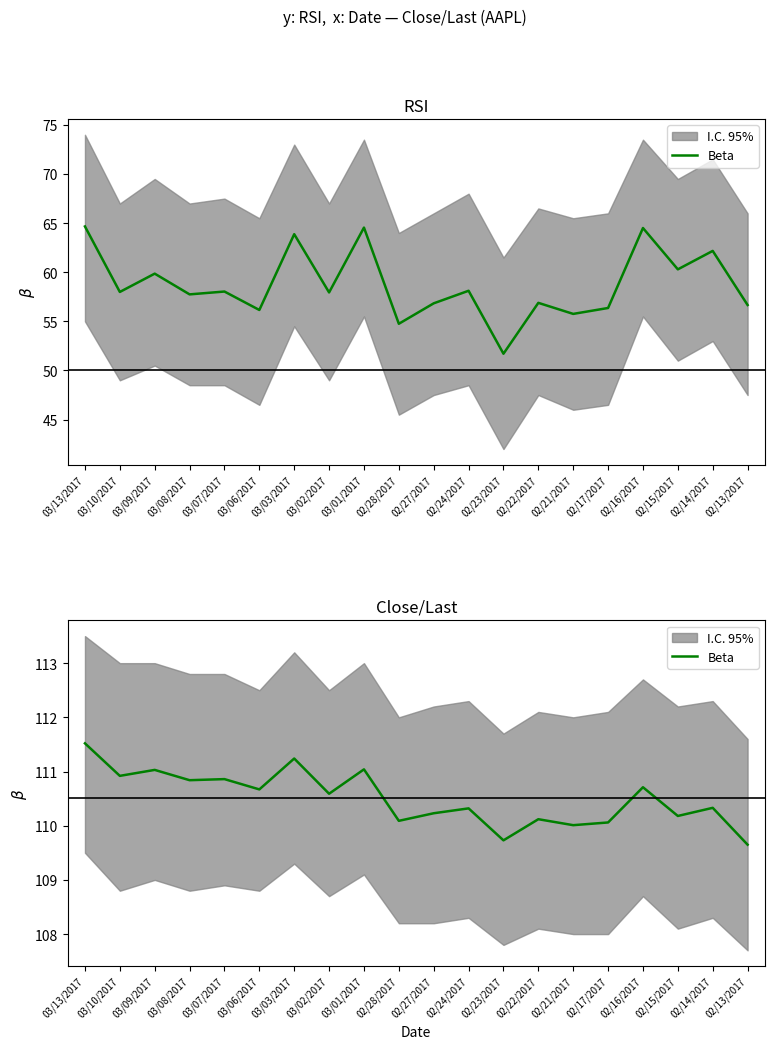

Reading right to left, extract all data points from this chart.

109.7	110.3	110.2	110.7	110.1	110.0	110.1	109.7	110.3	110.2	110.1	111.0	110.6	111.2	110.7	110.9	110.8	111.0	110.9	111.5